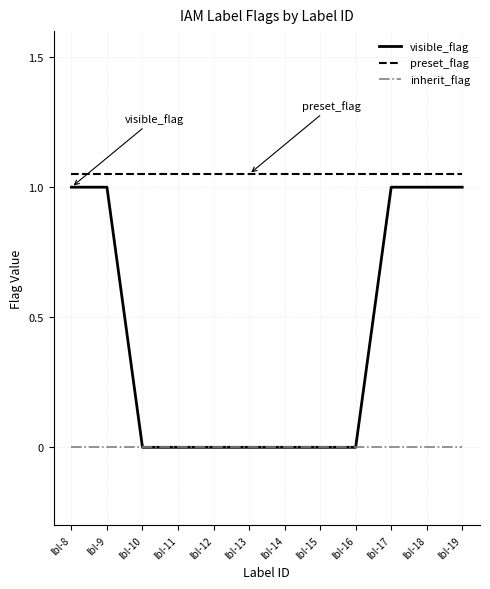

List the labels in order of visible_flag value, smallest first.

lbl-10, lbl-11, lbl-12, lbl-13, lbl-14, lbl-15, lbl-16, lbl-8, lbl-9, lbl-17, lbl-18, lbl-19